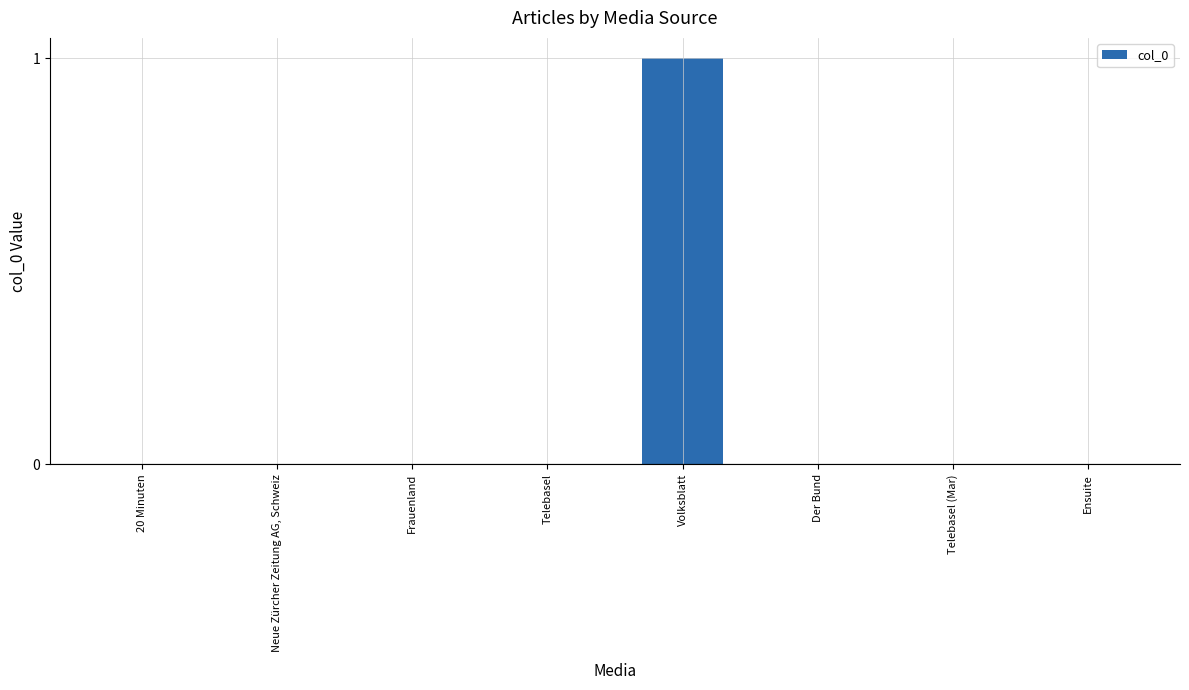

What is the change in value from Neue Zürcher Zeitung AG, Schweiz to Volksblatt?

+1